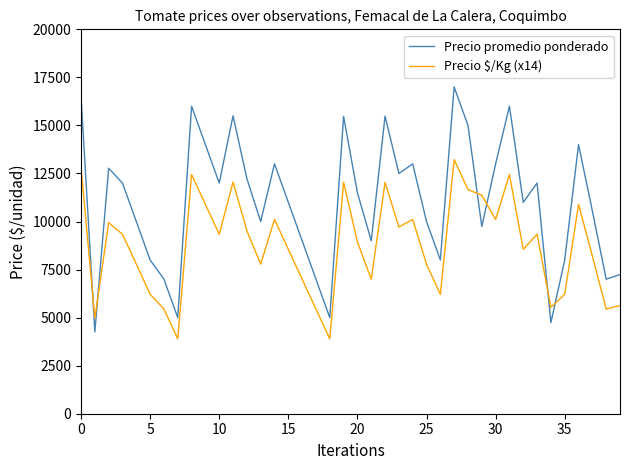

How many lines are shown in the chart?

2